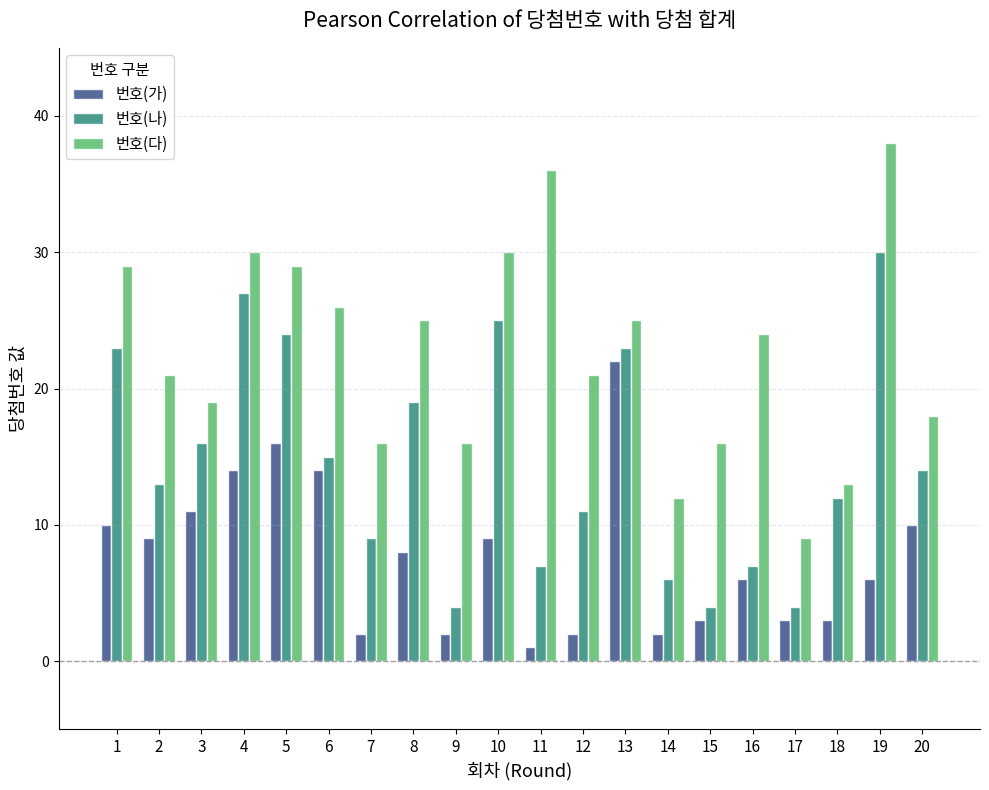

Reading right to left, extract all data points from this chart.

번호(가): 20=10	19=6	18=3	17=3	16=6	15=3	14=2	13=22	12=2	11=1	10=9	9=2	8=8	7=2	6=14	5=16	4=14	3=11	2=9	1=10
번호(나): 20=14	19=30	18=12	17=4	16=7	15=4	14=6	13=23	12=11	11=7	10=25	9=4	8=19	7=9	6=15	5=24	4=27	3=16	2=13	1=23
번호(다): 20=18	19=38	18=13	17=9	16=24	15=16	14=12	13=25	12=21	11=36	10=30	9=16	8=25	7=16	6=26	5=29	4=30	3=19	2=21	1=29